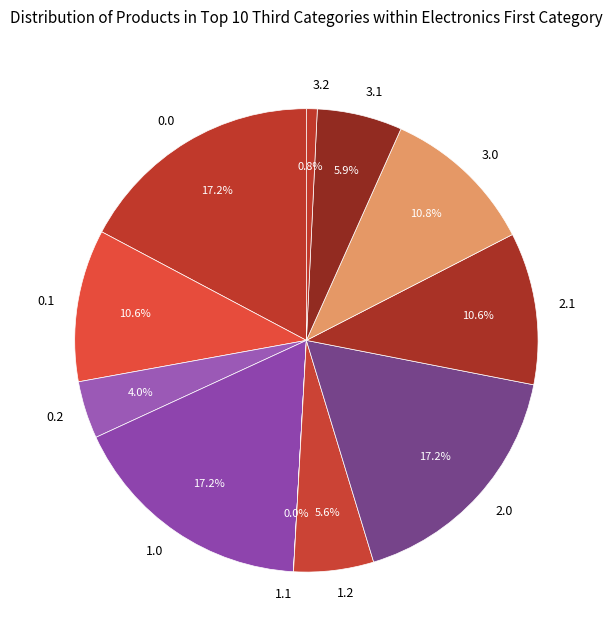

Does 0.2 represent more than half of the total?

No